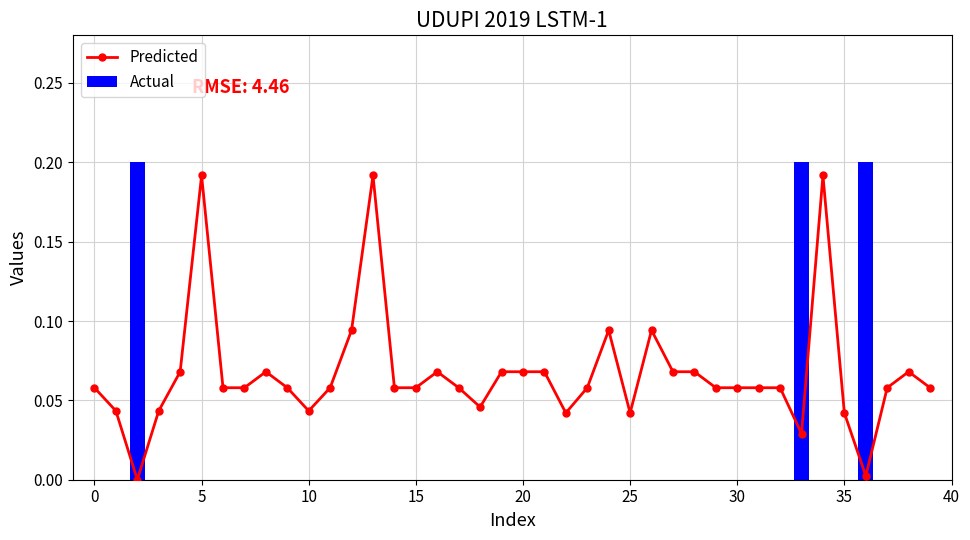

What is the sum of all Actual values?

0.6